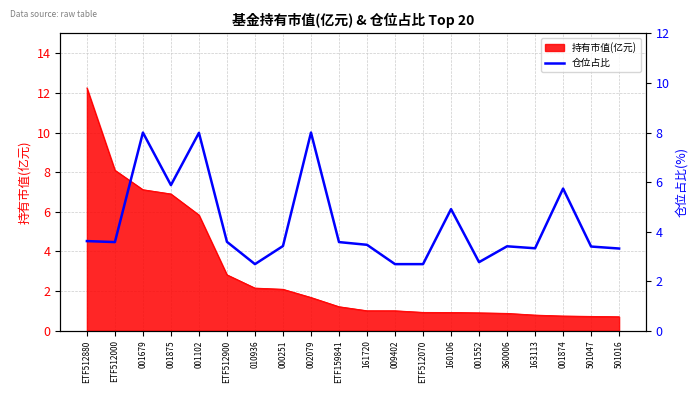

What is the lowest value of the 持有市值(亿元) series?

0.7